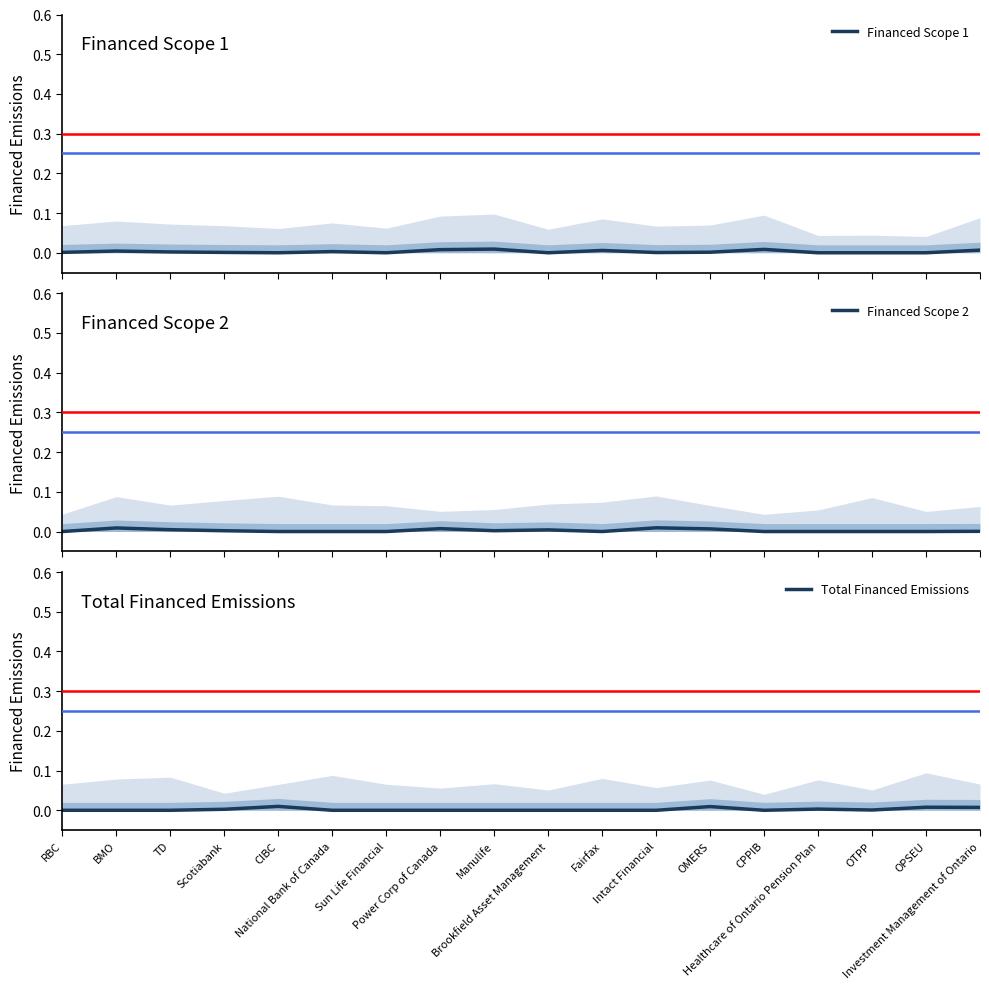

Which category has the highest value across all series?

CIBC